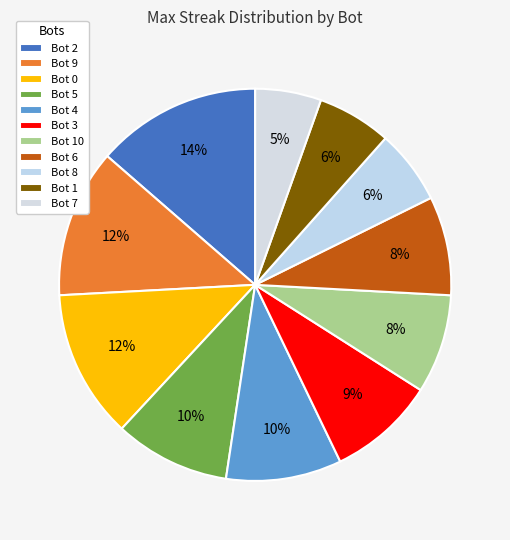

True or false: Bot 5 accounts for 18% of the total.

False